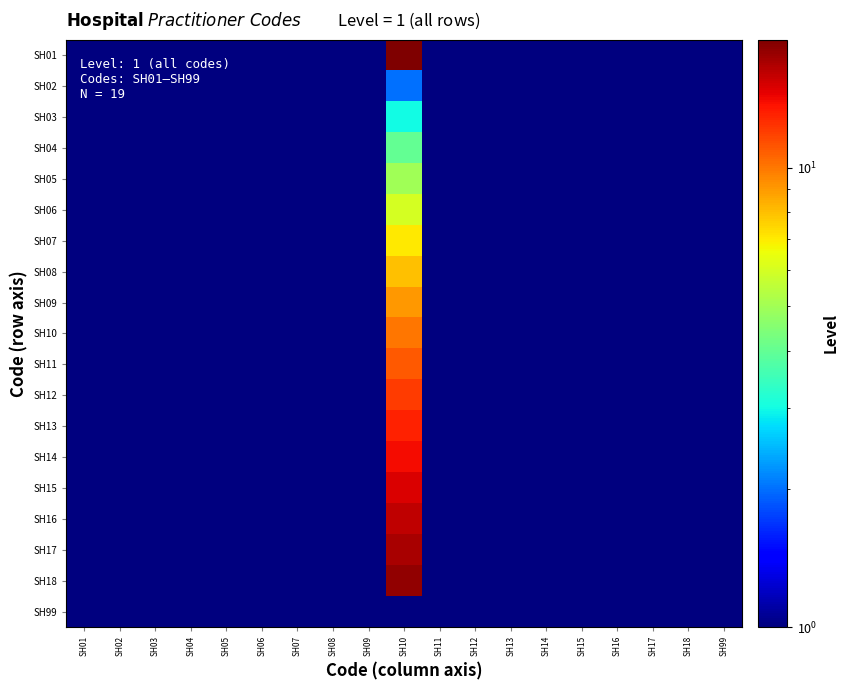

Count the number of categories in the chart.

19